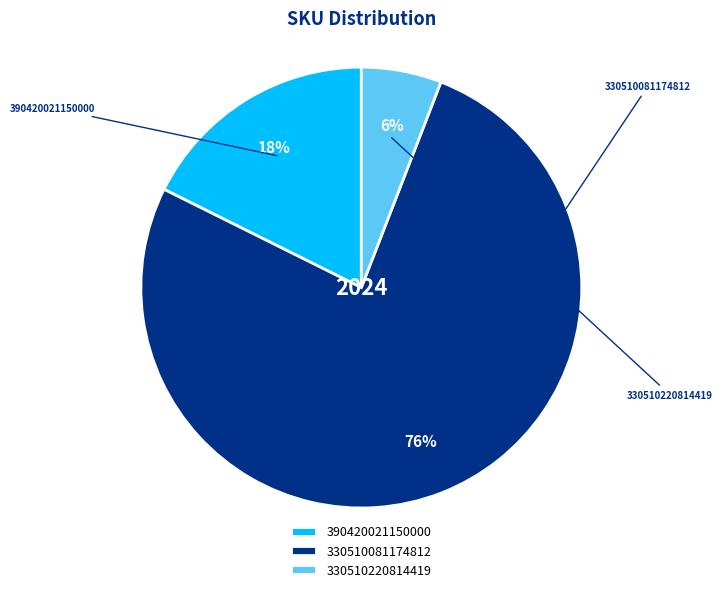

Which category has the smallest portion of the pie?

330510220814419